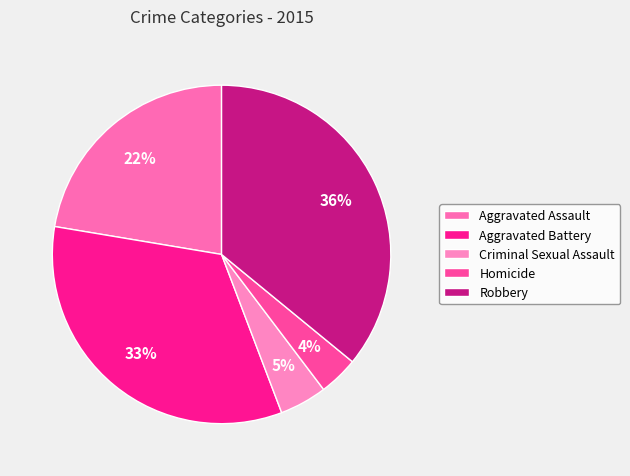

What portion of the pie excludes Aggravated Battery?

66.6%